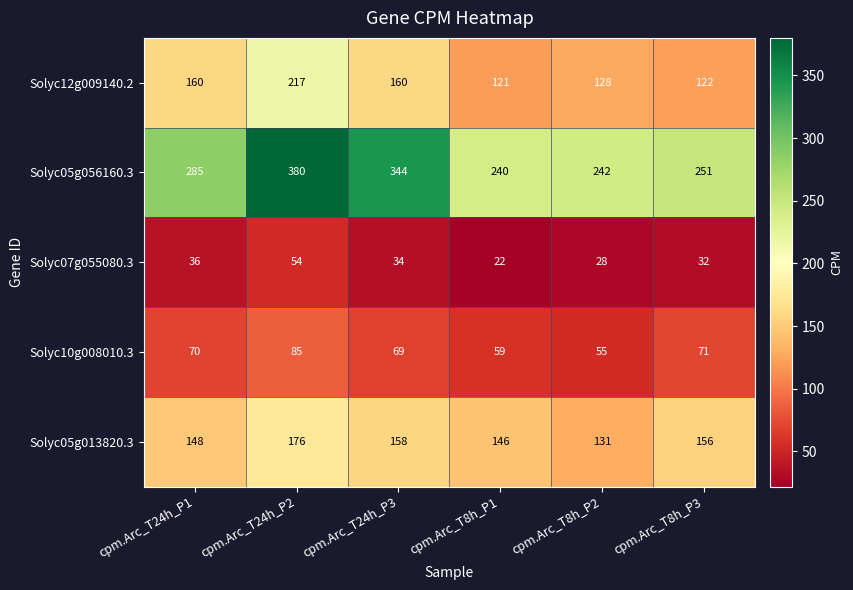

At which category is the sum across all series the highest?

cpm.Arc_T24h_P2